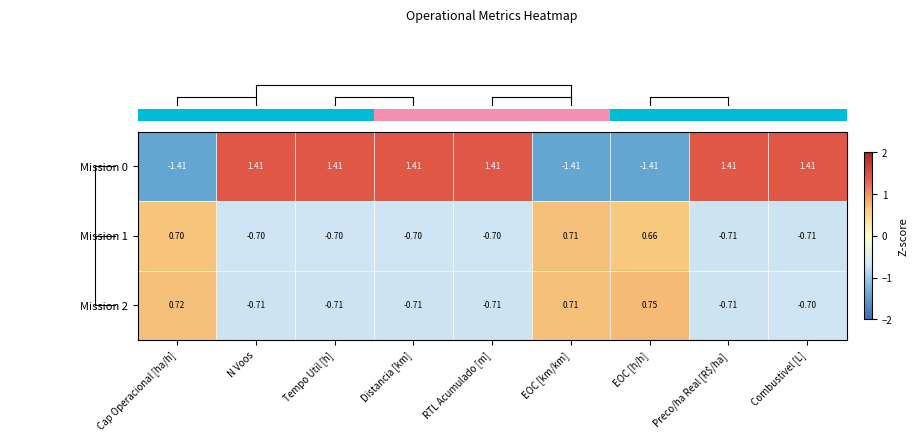

Which series has the widest spread of values?

Mission 0